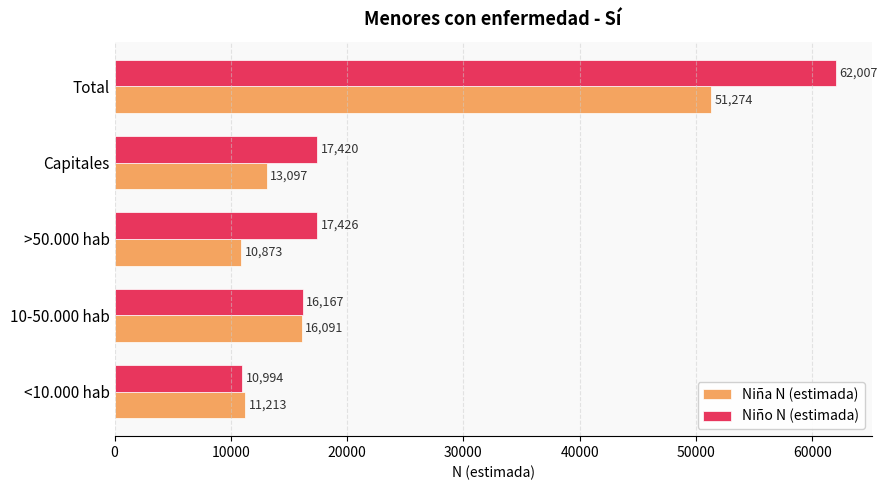

What is the difference between the second highest and minimum values in the Niña N (estimada) series?

5218